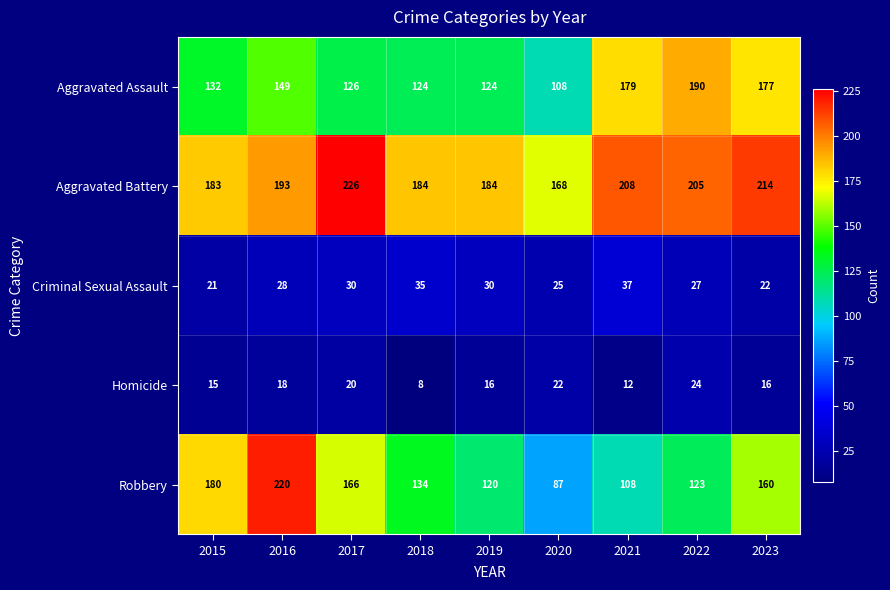

Where is Criminal Sexual Assault nearest to the value 29?

2016